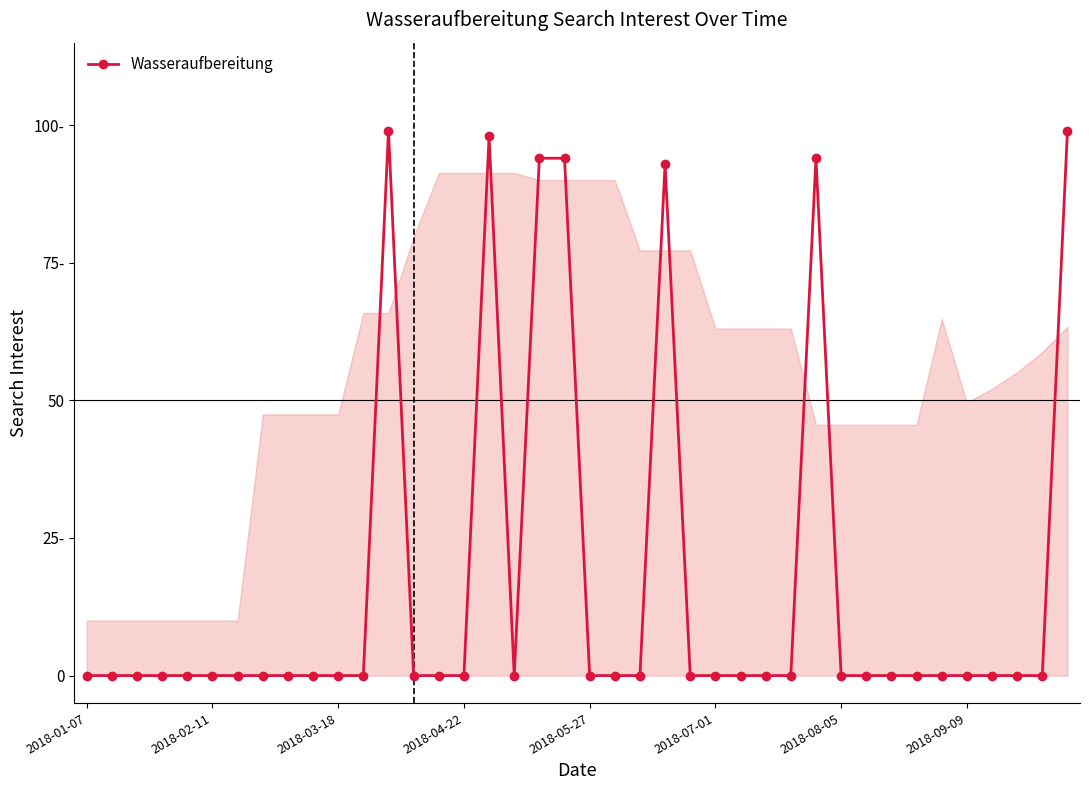

Is this an area chart (filled region under the line)?

Yes